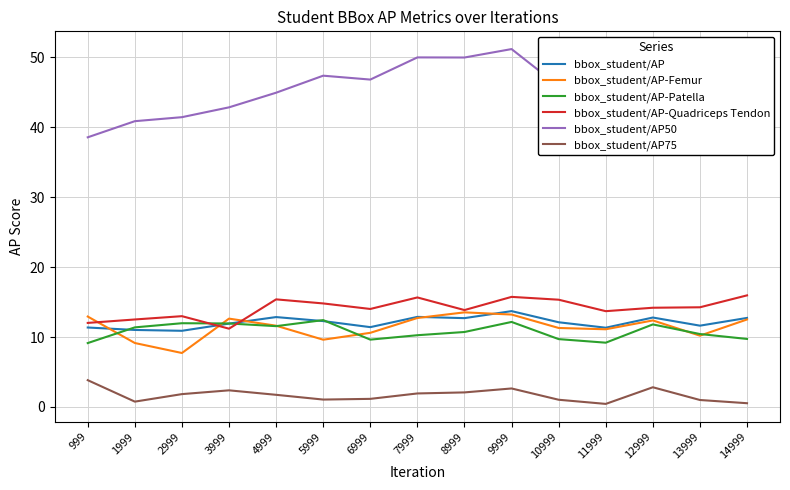

Is it true that bbox_student/AP-Patella equals 3.2 at 999?

False